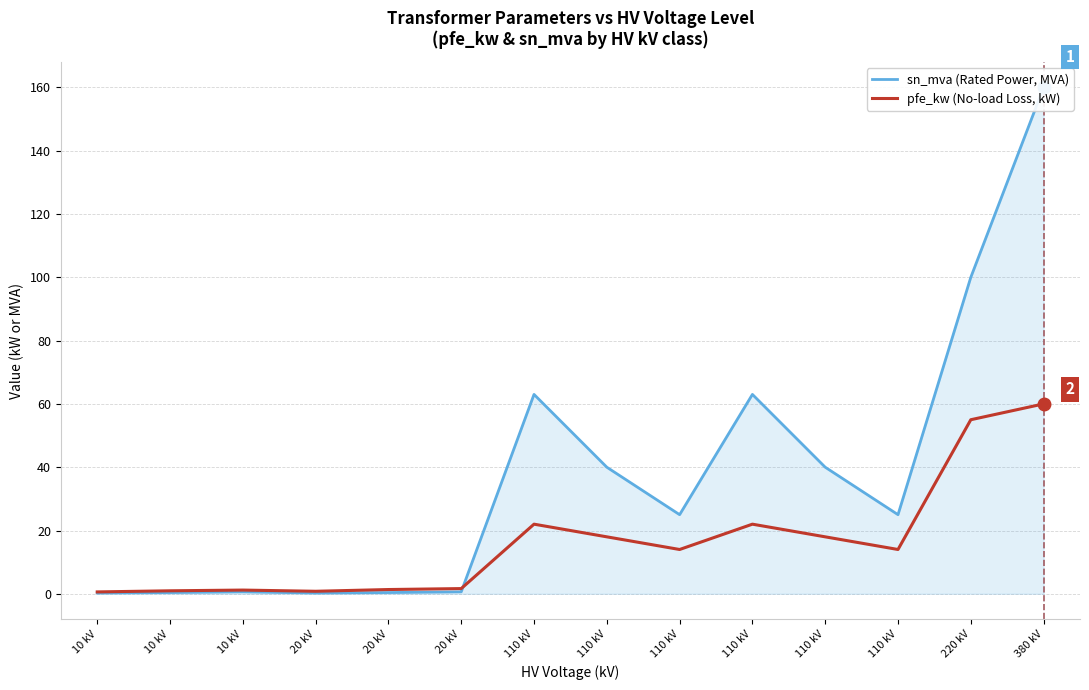

What is the label of the 4th point from the left?

20 kV